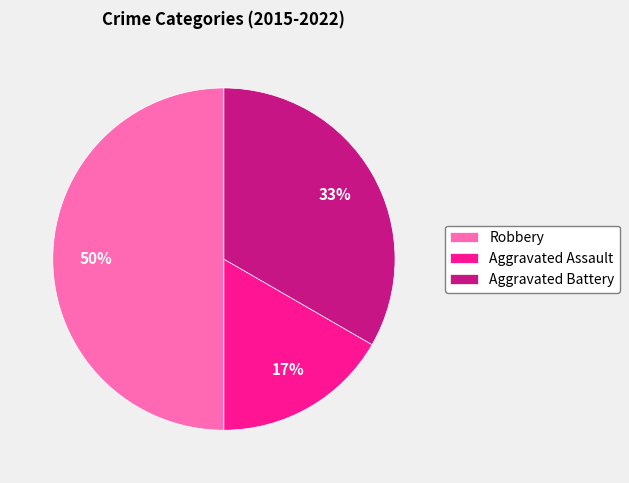

Approximately how many times larger is the value at Aggravated Assault compared to Robbery?

0.3